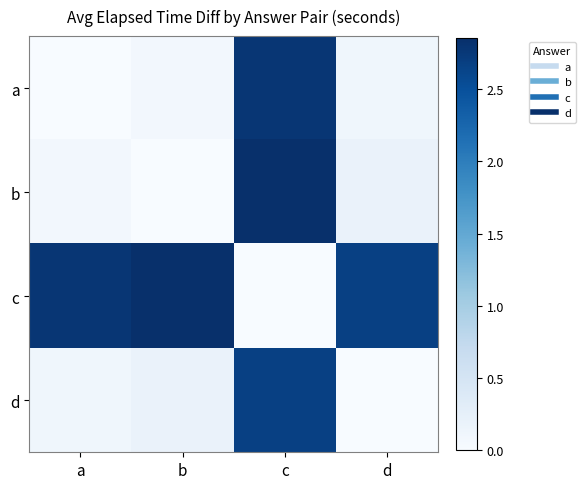

Between b and c, which series saw the biggest shift?

b